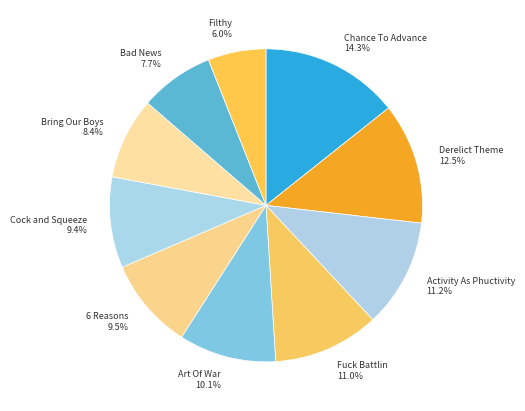

What is the largest slice in the pie chart?

Chance To Advance 14.3%